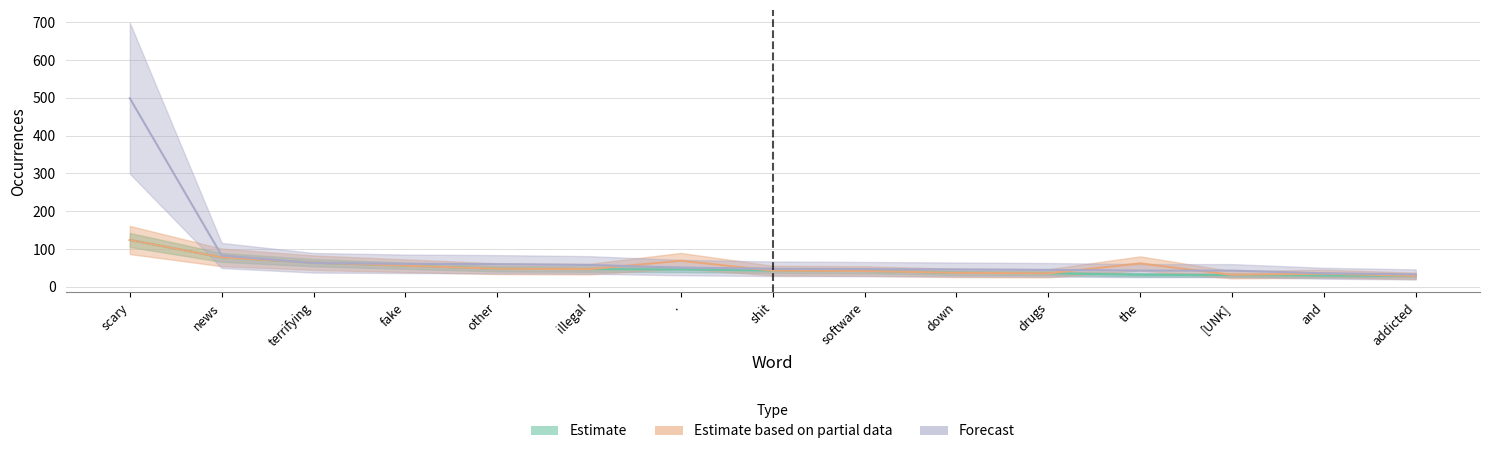

How many lines are shown in the chart?

3